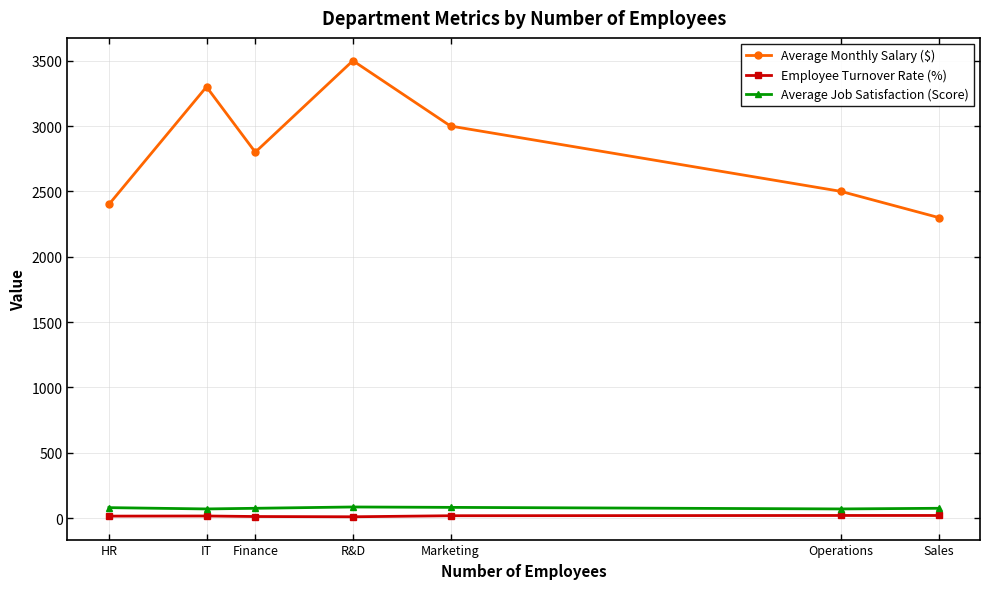

At which category is the sum across all series the highest?

R&D